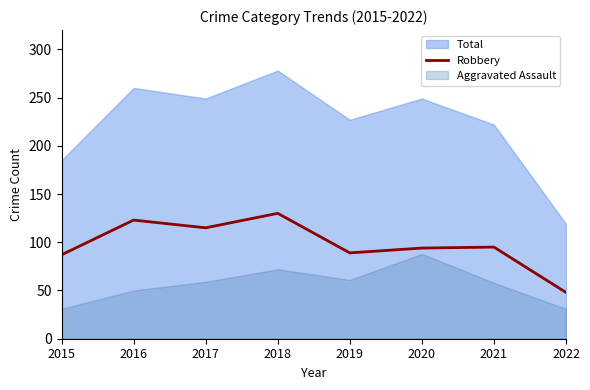

What is the lowest value of the Robbery series?

48